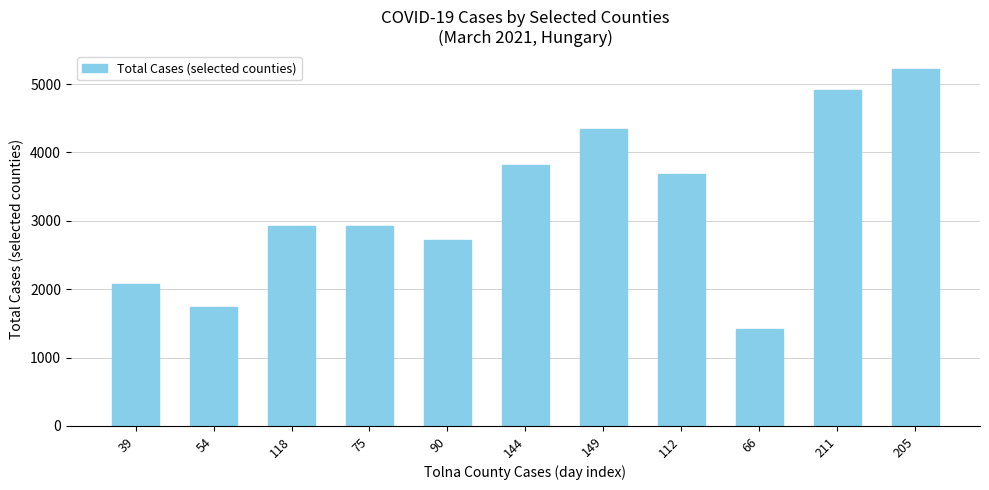

What is the average value?

3251